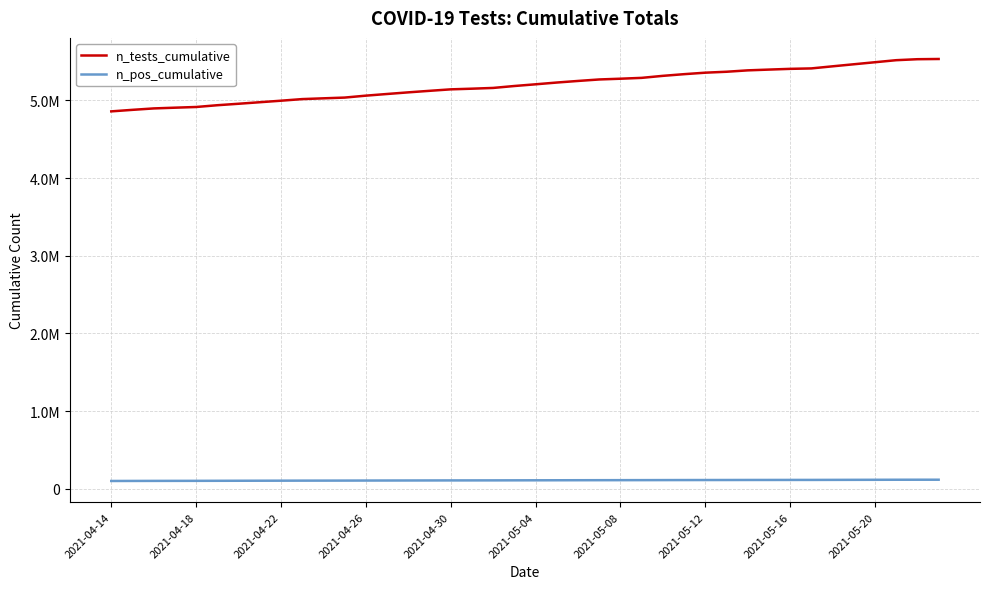

True or false: n_pos_cumulative has more than 2 points higher than both neighbors.

False